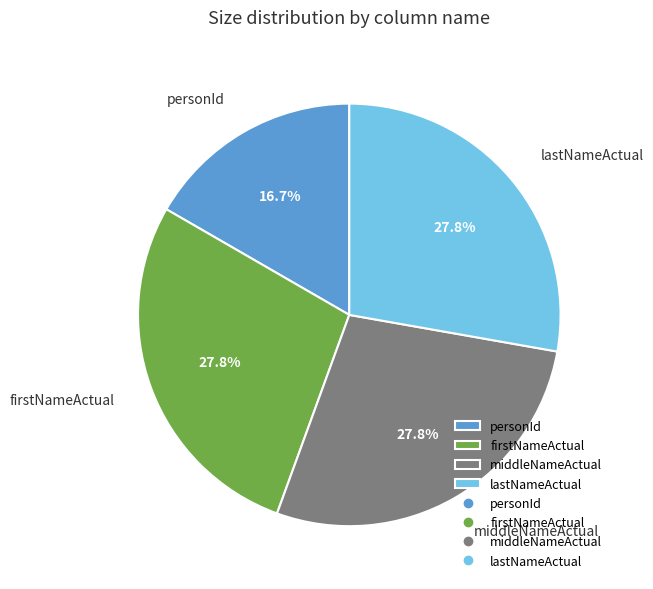

Between middleNameActual and personId, which is larger?

middleNameActual